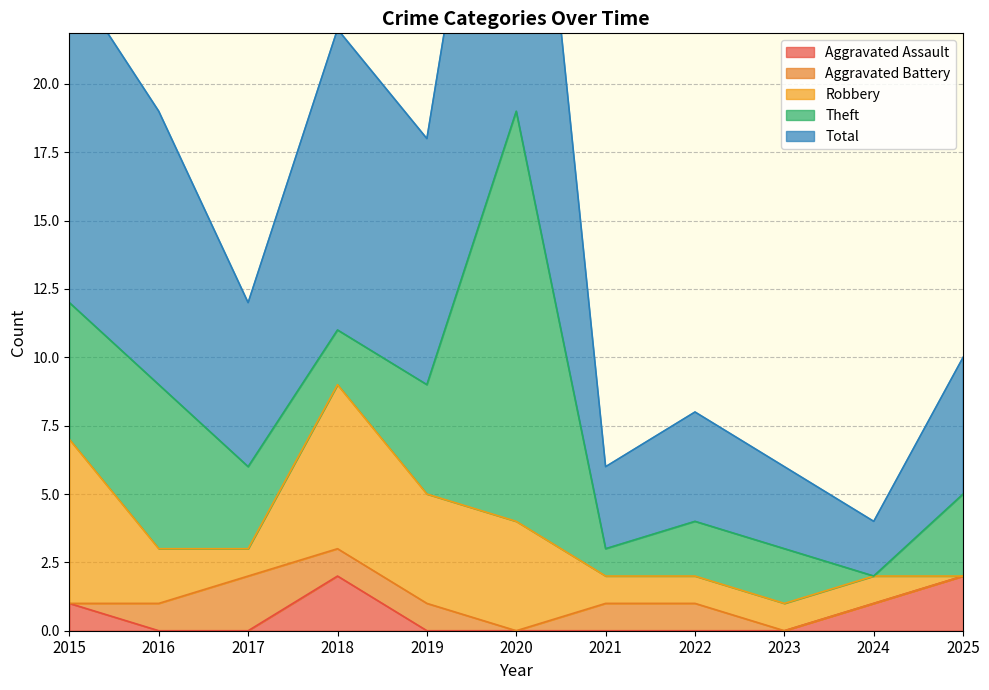

Where is the first local minimum for Theft?

2018